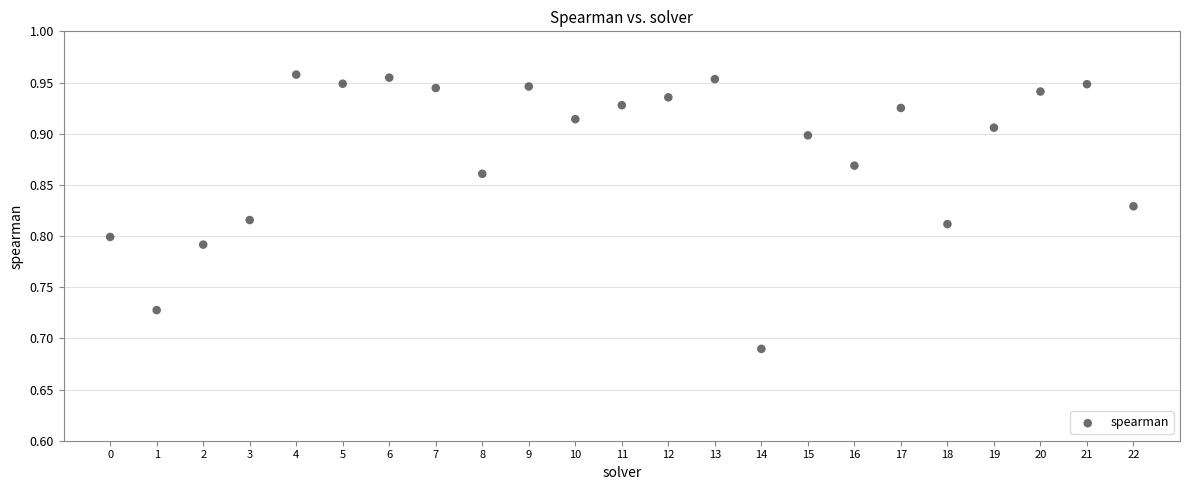

What is the range of Y values (max minus min)?

0.3